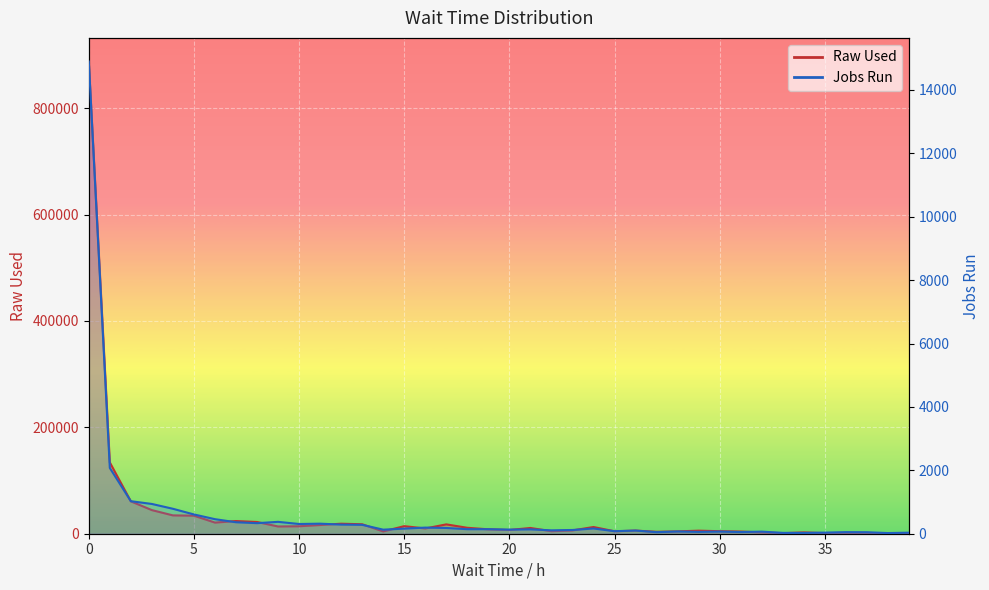

True or false: Jobs Run and Raw Used cross at least once.

False